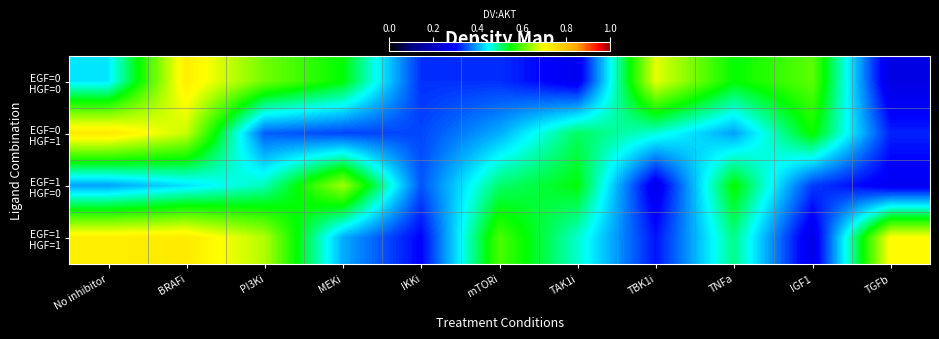

Which series changed the most between mTORi and TGFb?

EGF=1 HGF=0